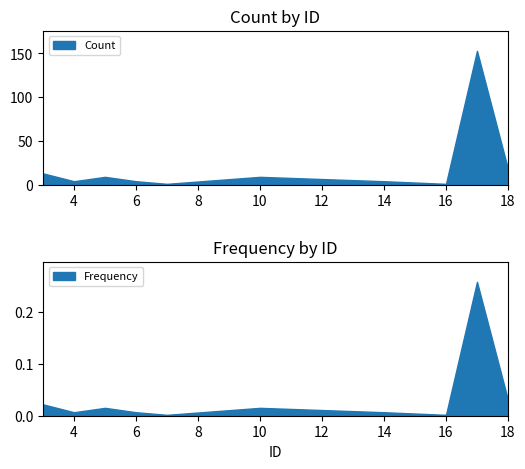

In Count, how many points are higher than both neighbors (excluding endpoints)?

3